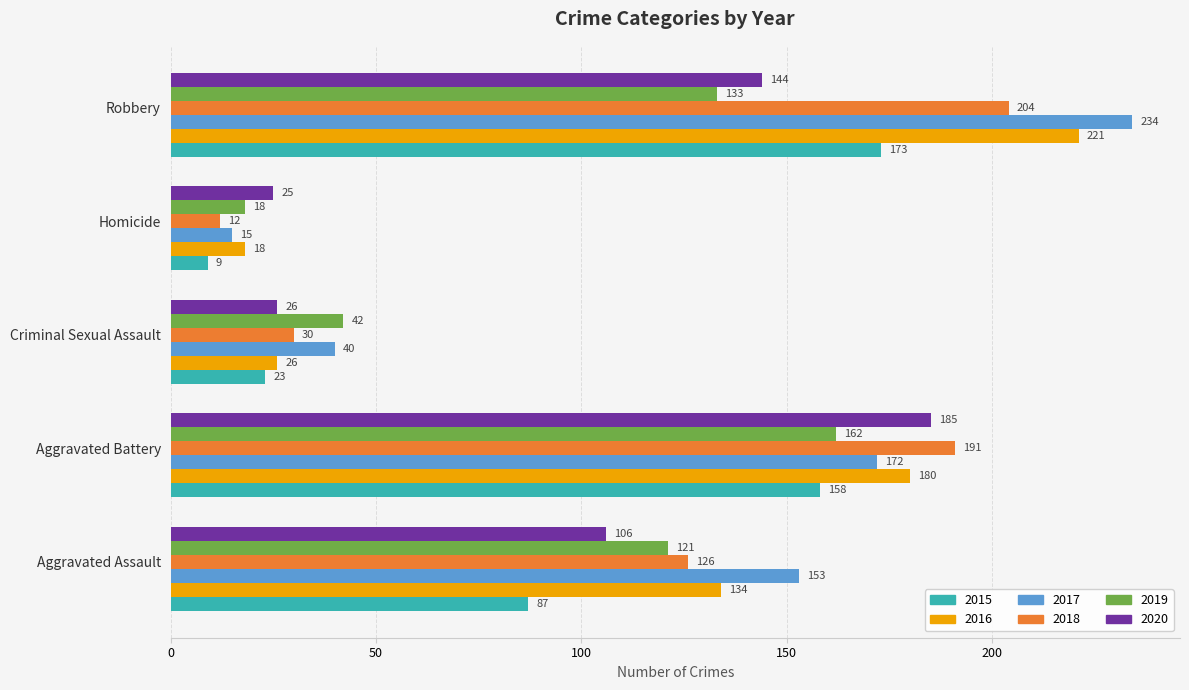

Rank the categories by 2017 value from highest to lowest.

Robbery, Aggravated Battery, Aggravated Assault, Criminal Sexual Assault, Homicide